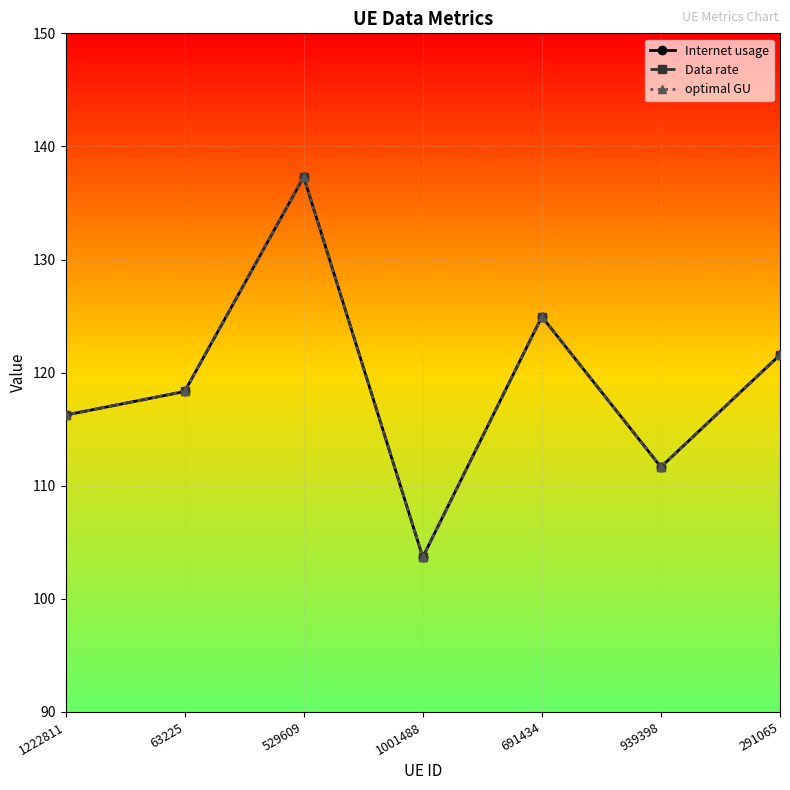

What is the label of the 5th point from the right?

529609